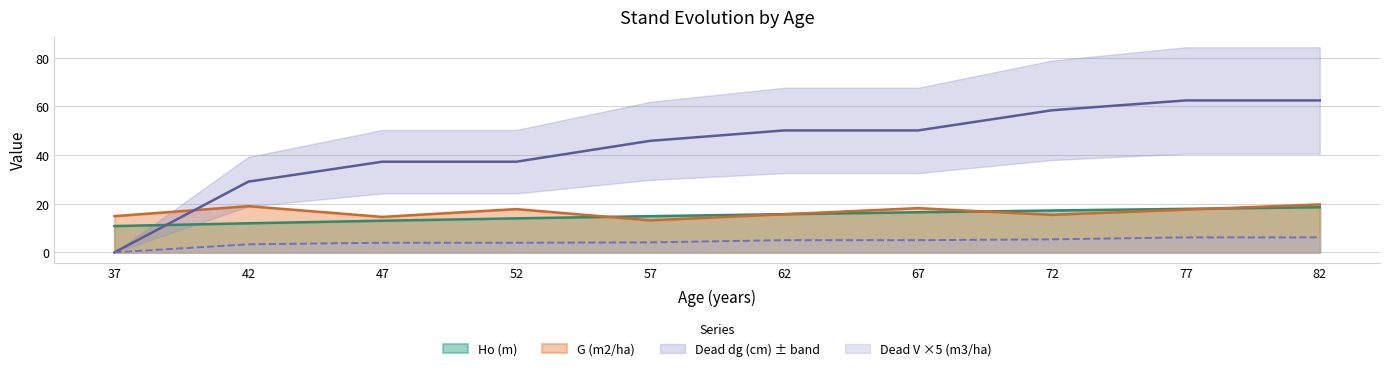

True or false: G (m2/ha) has more than 0 points higher than both neighbors.

True